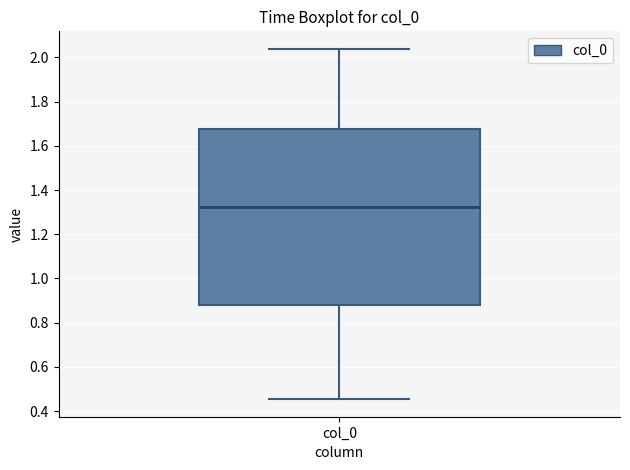

Transcribe this box plot: give where the median line is, the range the box spans, and where the two whiskers end, as read against the y-axis. The values are not printed on the chart, so give them approximately, as read against the axis.

median 1.32, box 0.88 to 1.68, whiskers 0.46 to 2.04